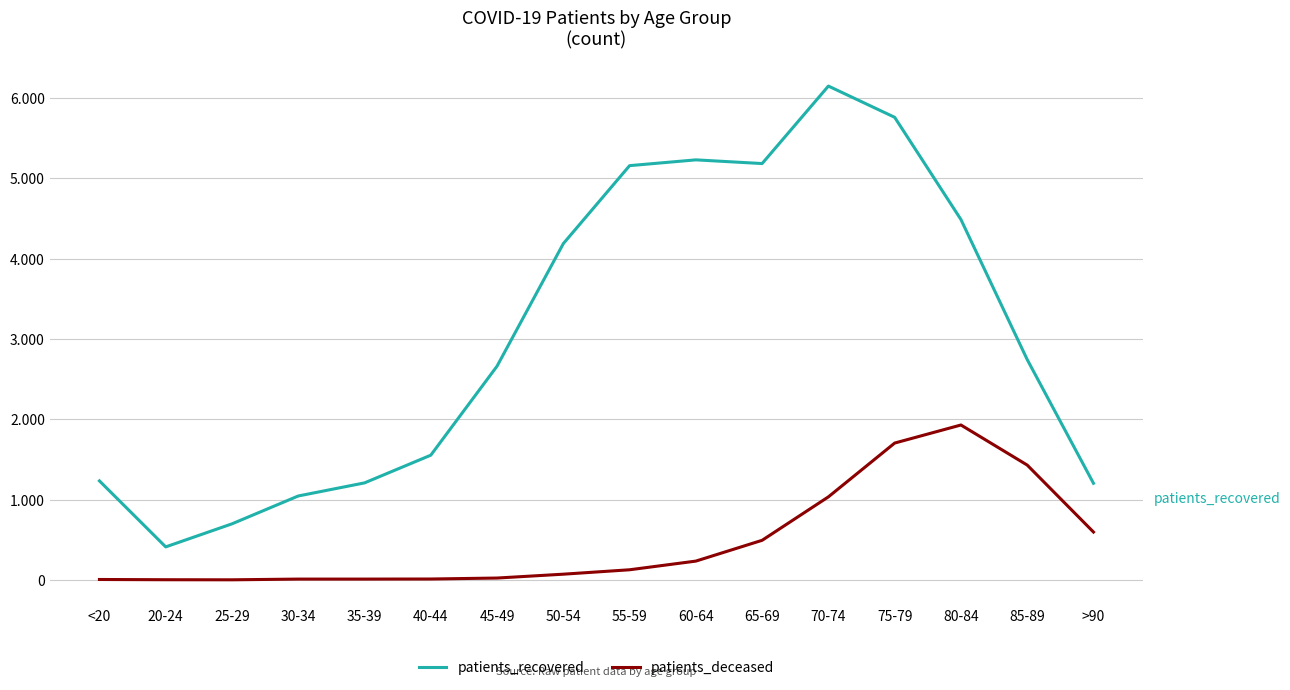

Does the chart display data point markers on the line(s)?

No